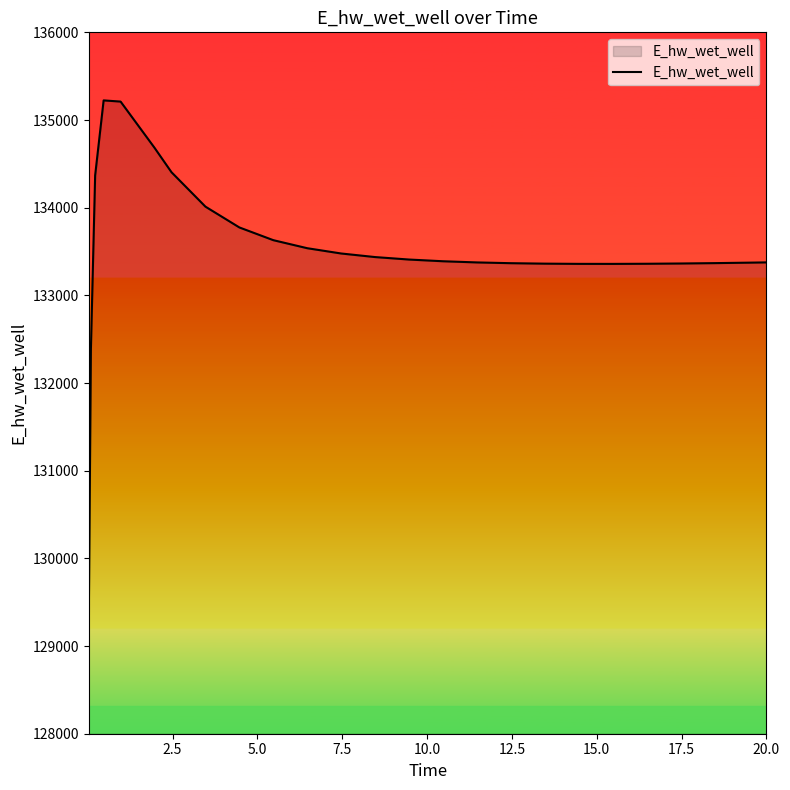

What is the minimum value shown in the chart?

129292.0